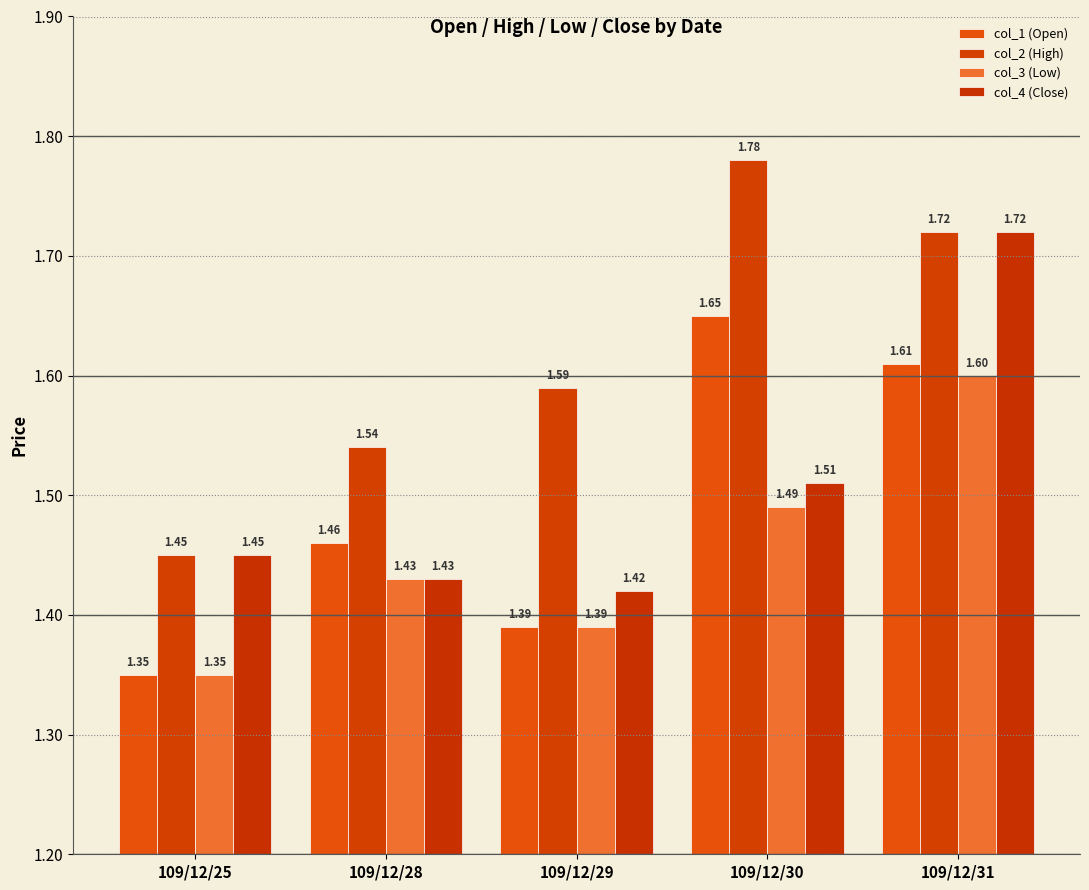

What is the sum of the col_4 (Close) values at 109/12/31 and 109/12/29?

3.1